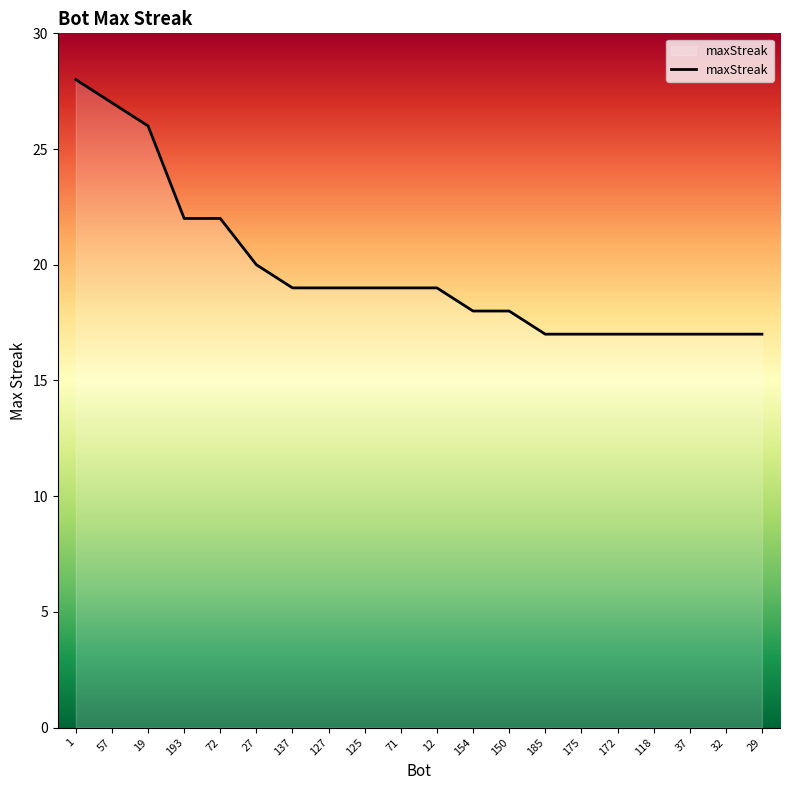

How many values are below 19?

9